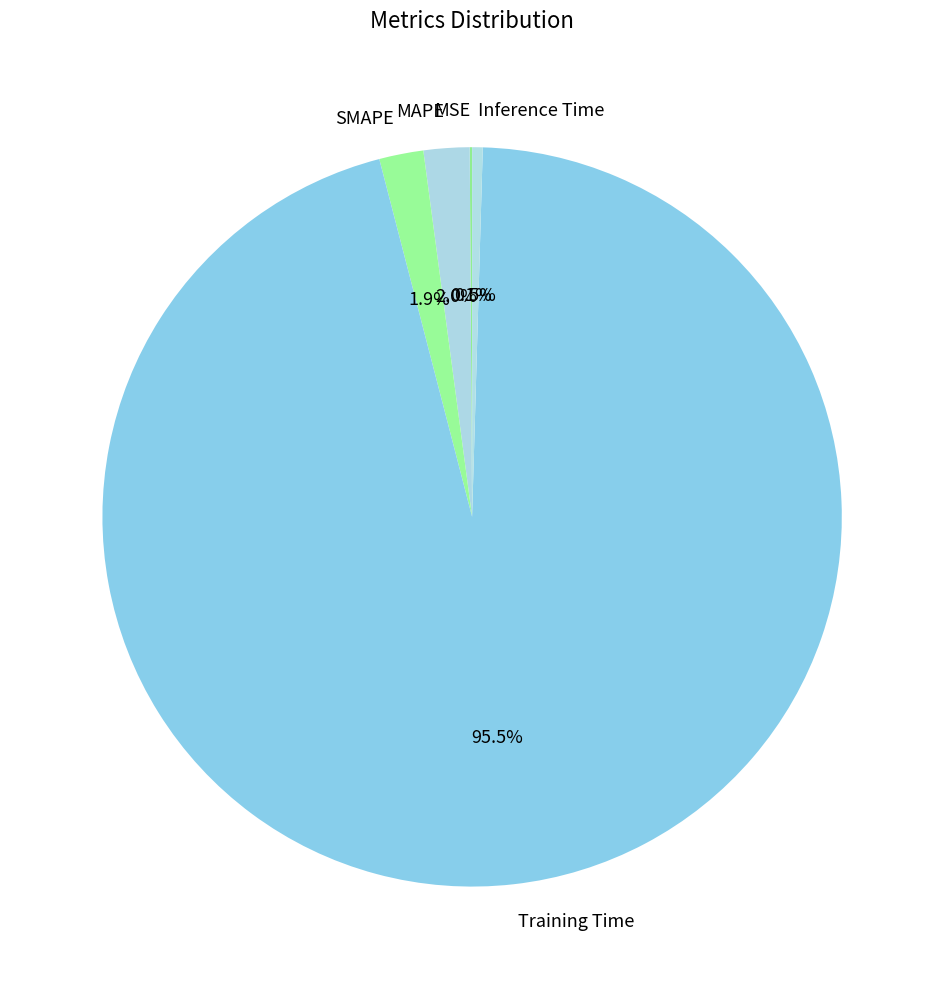

To the nearest percent, what portion does SMAPE represent?

2%